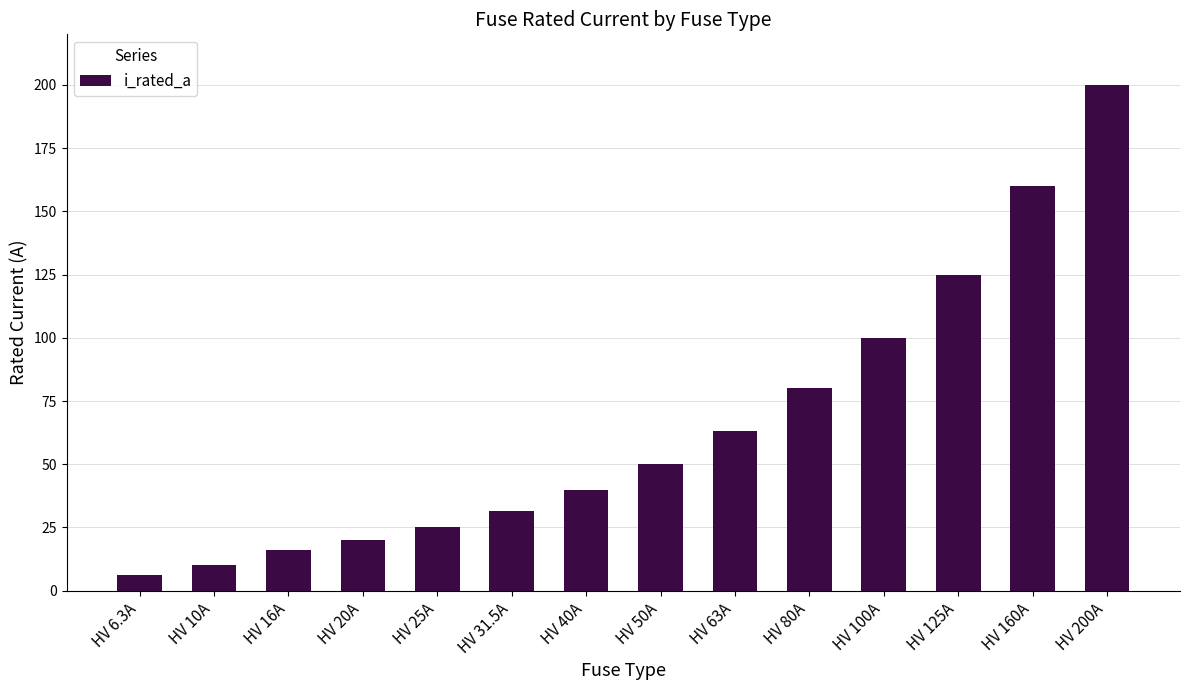

The chart shows a value of 42.7 at HV 31.5A. True or false?

False